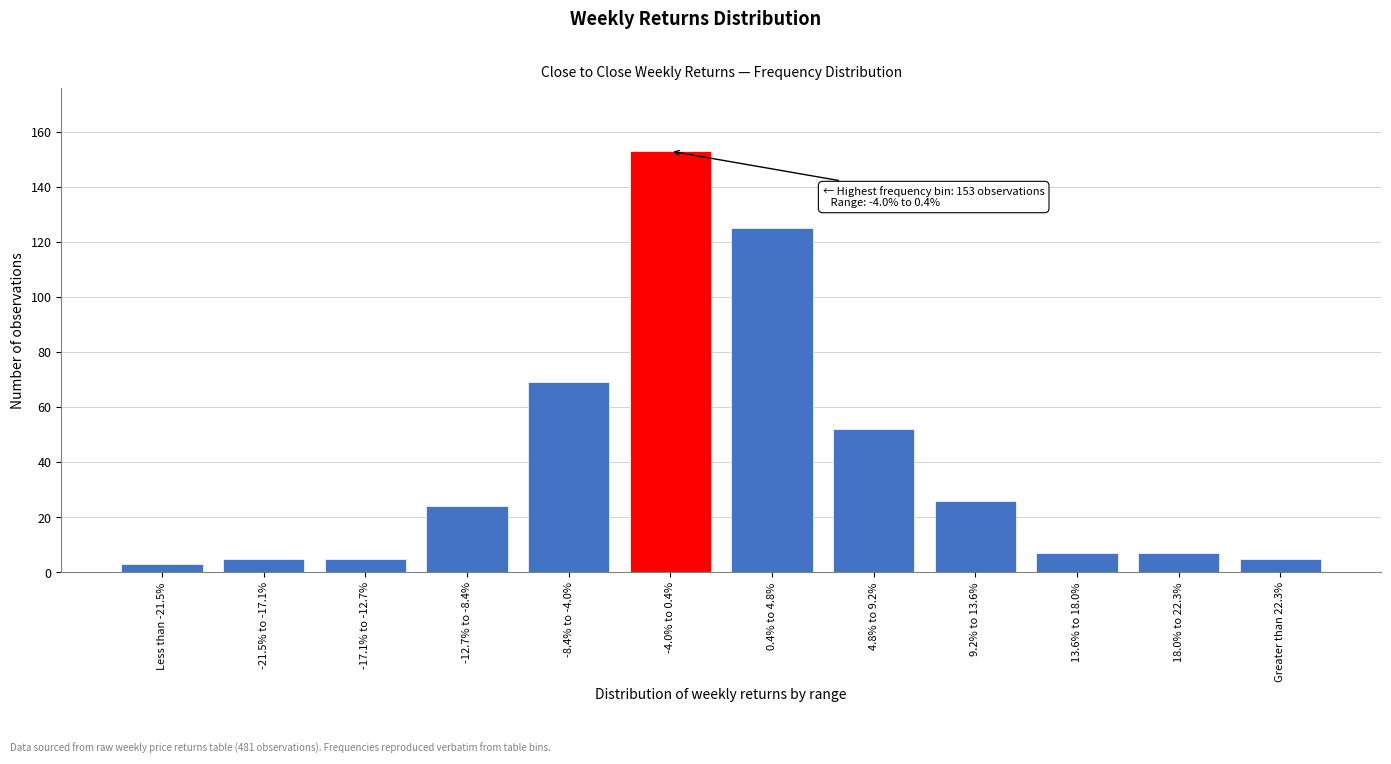

Reading left to right, what are all the values shown in this chart?

3	5	5	24	69	153	125	52	26	7	7	5